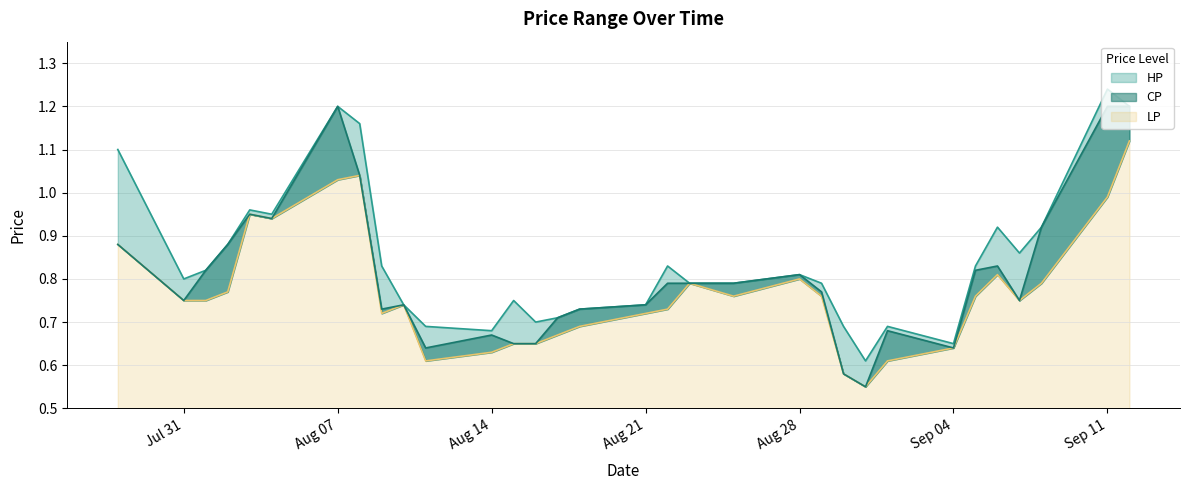

At which category does CP reach its first local valley?

Jul 31